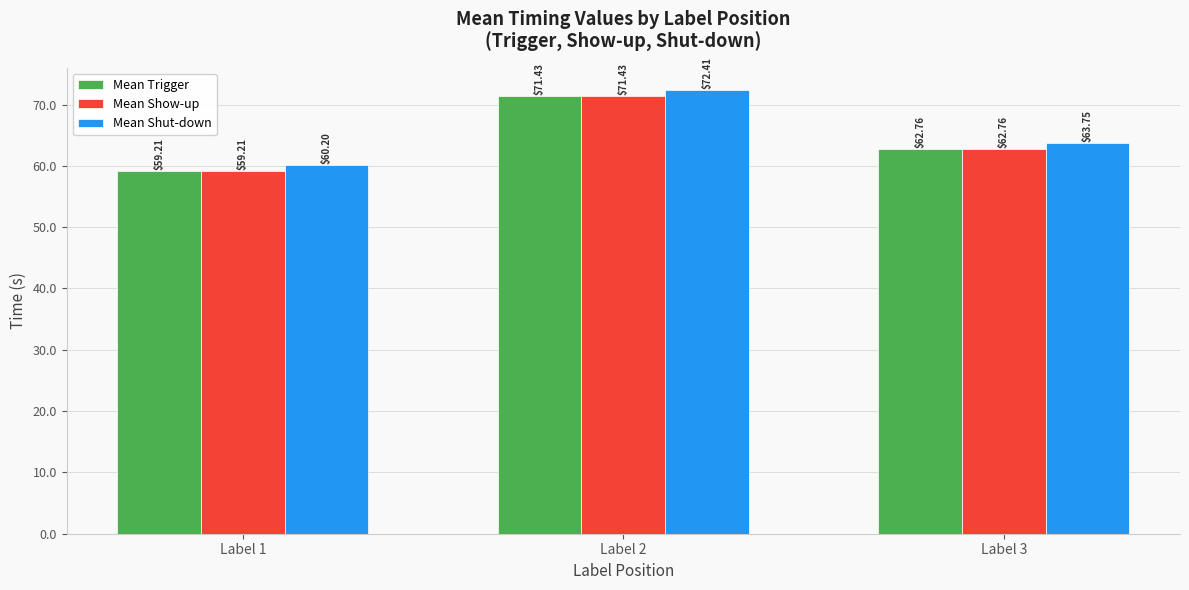

Reading right to left, transcribe all the data shown in this chart.

Mean Trigger: Label 3=62.8	Label 2=71.4	Label 1=59.2
Mean Show-up: Label 3=62.8	Label 2=71.4	Label 1=59.2
Mean Shut-down: Label 3=63.8	Label 2=72.4	Label 1=60.2